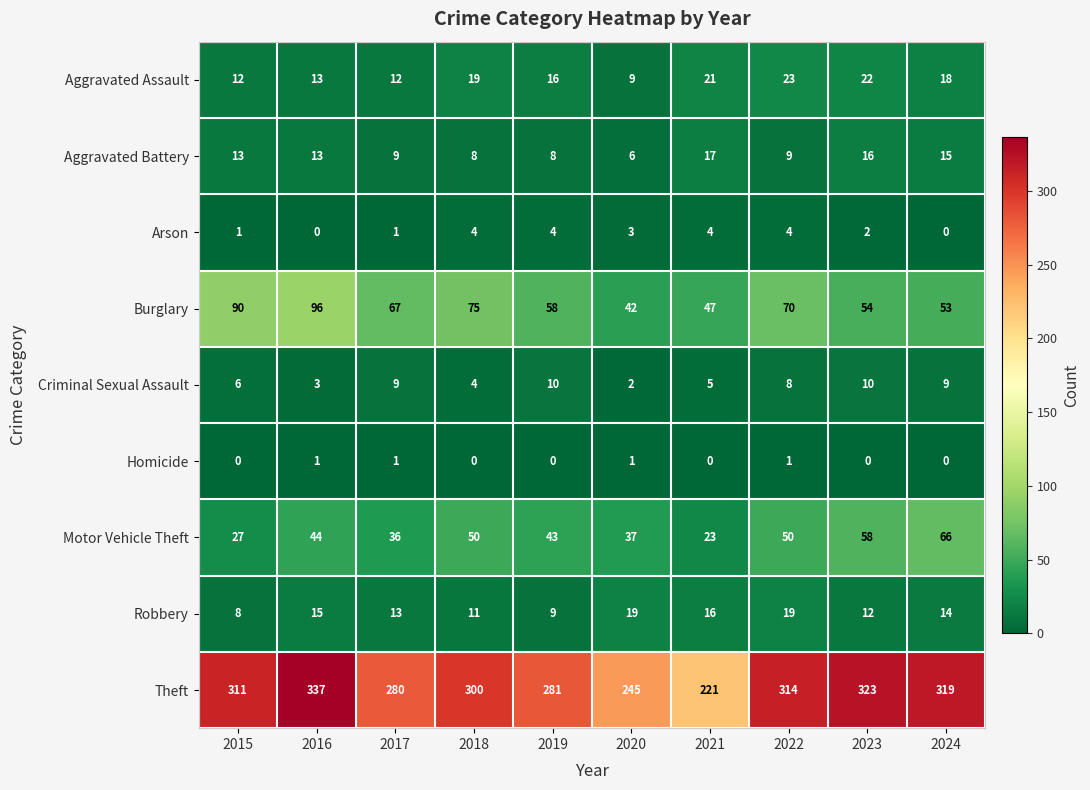

Is it true that Burglary equals 107 at 2022?

False